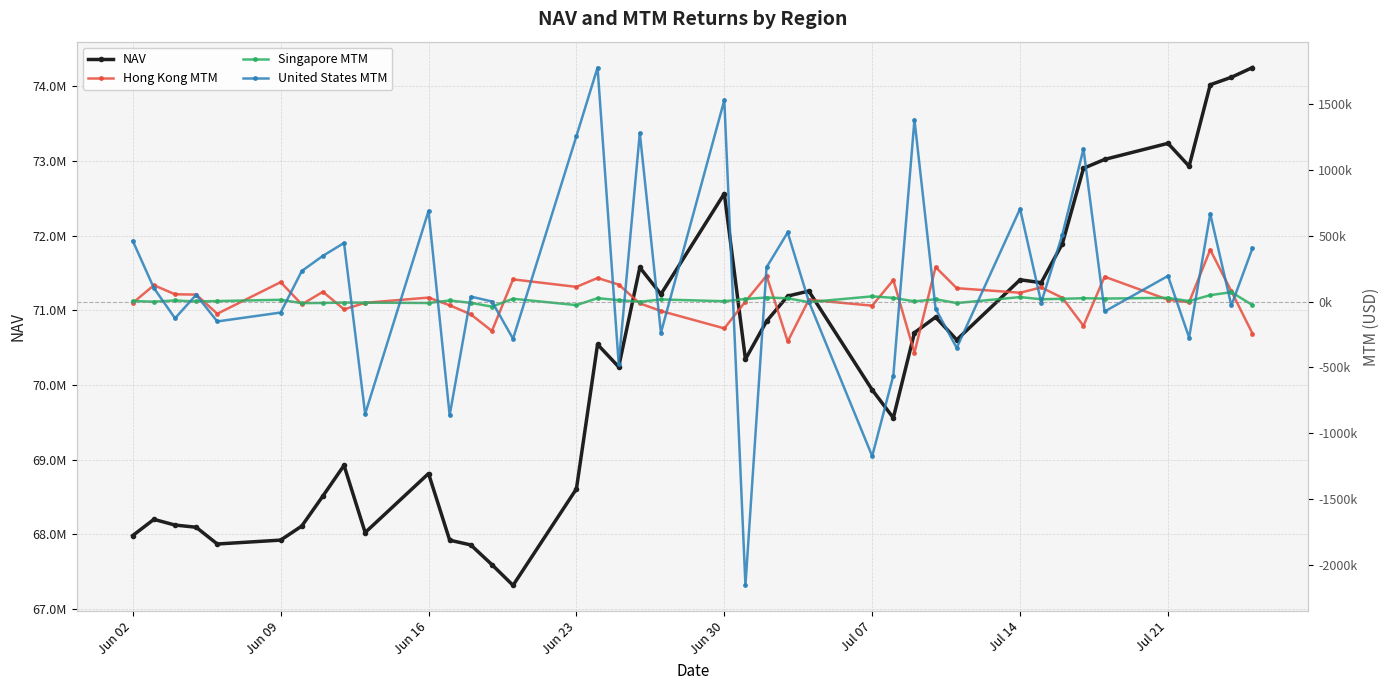

How many interior local peaks does the NAV series have?

10